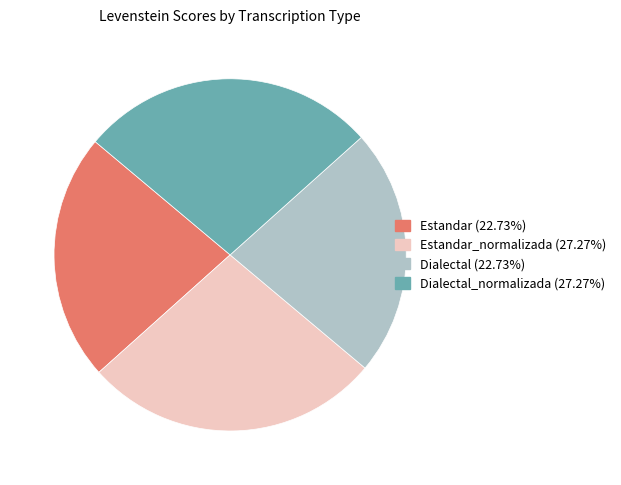

Does any single category account for the majority?

No